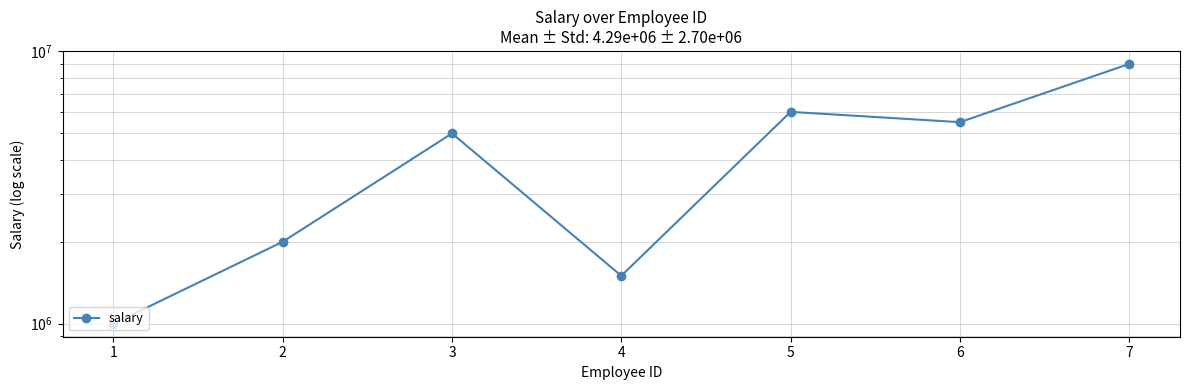

What is the ratio of the value at 6 to the value at 1?

5.5